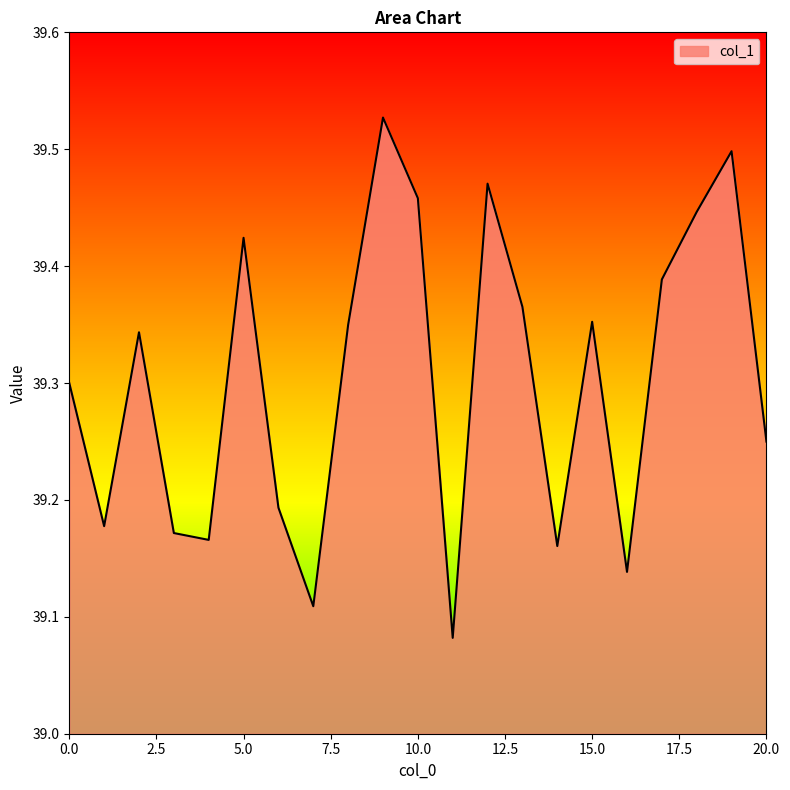

How many lines are shown in the chart?

1